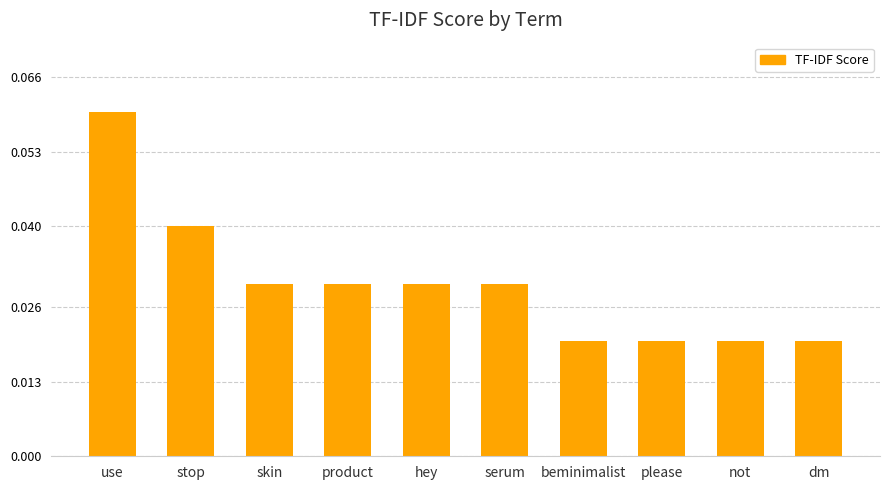

True or false: the data shows 0.1 at stop.

False